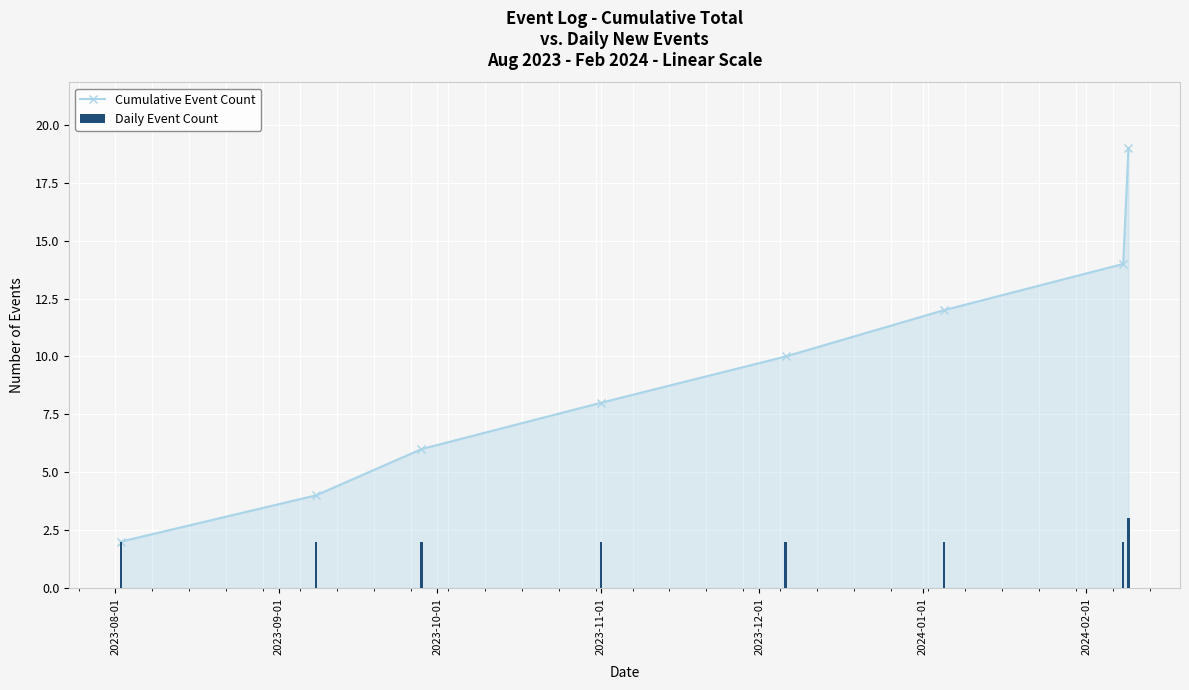

Are the bars horizontal?

No